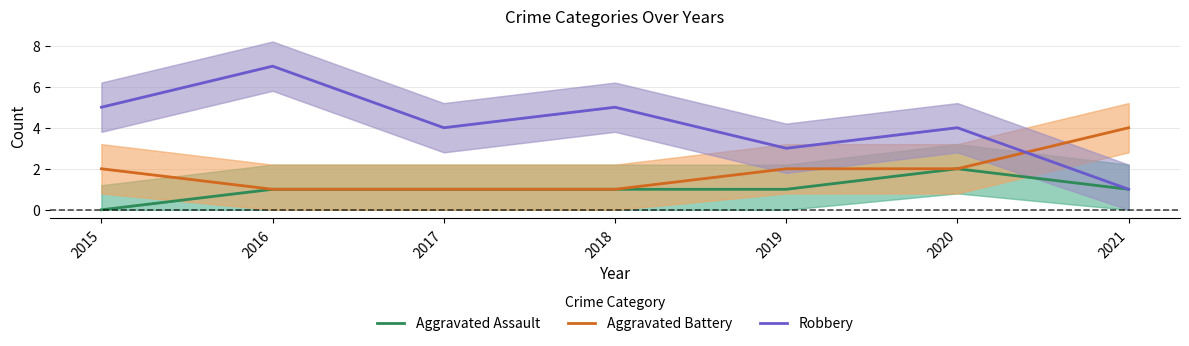

Count the Aggravated Assault values in the range 1 to 2.

6